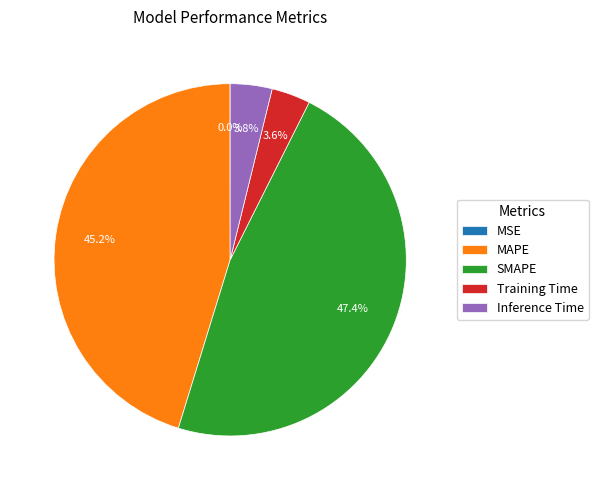

Combined, what portion of the pie is SMAPE and MAPE?

92.6%